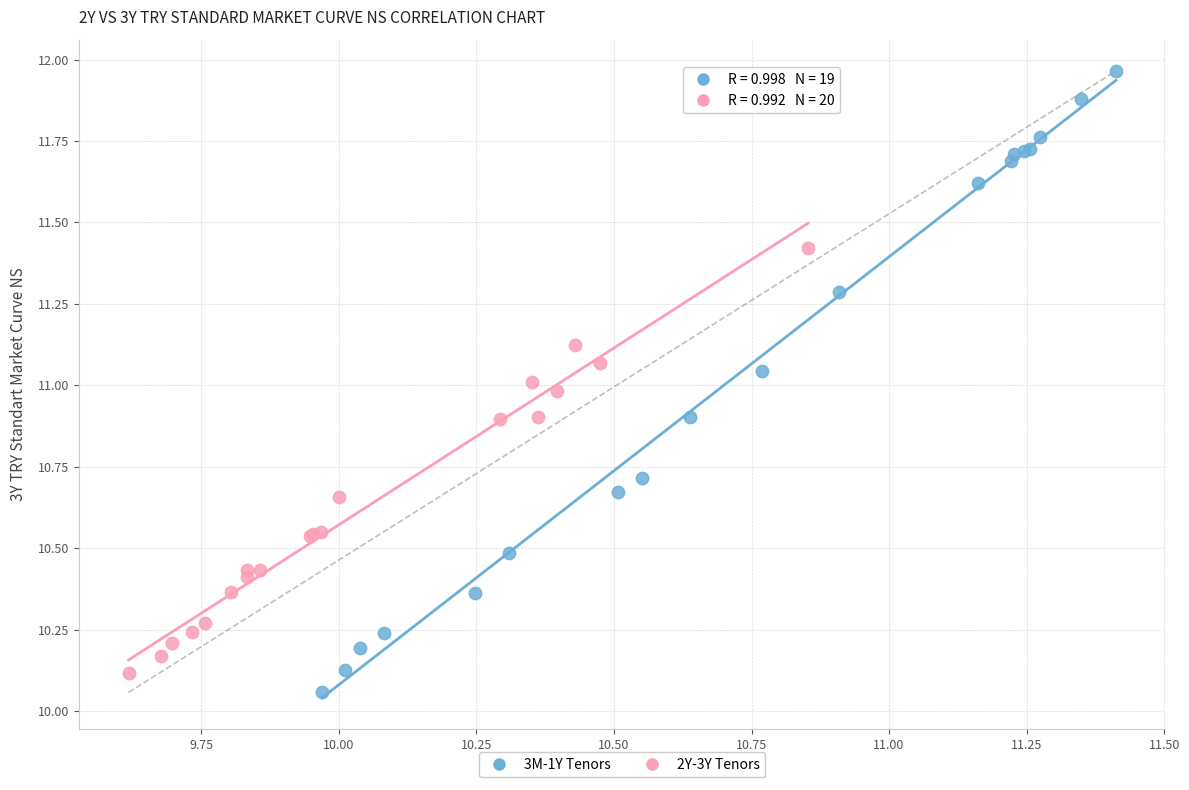

Which series contains the lowest Y value?

3M-1Y Tenors